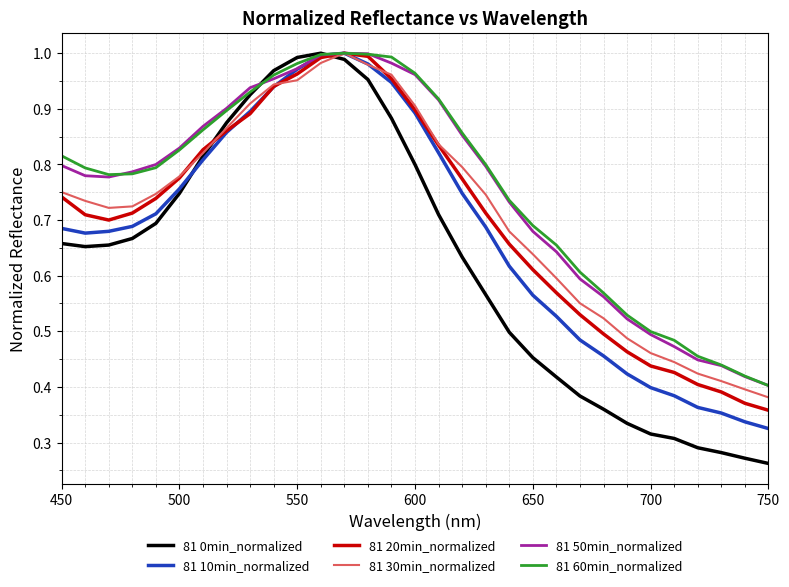

Which series has the widest spread of values?

81 0min_normalized